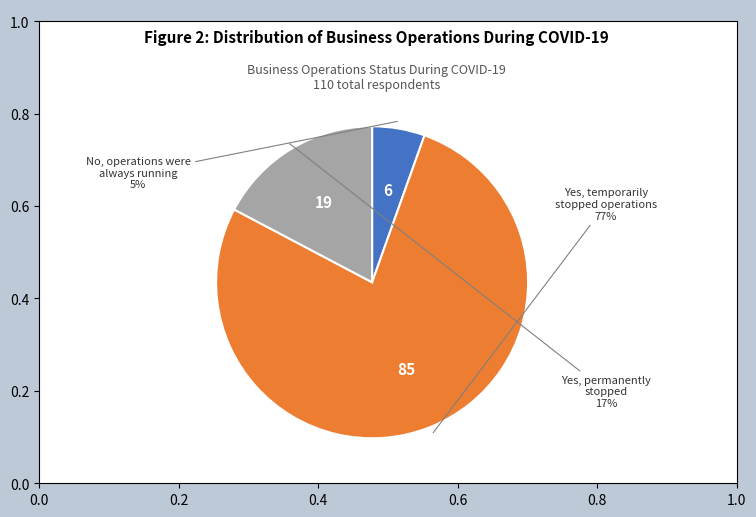

To the nearest percent, what is the average slice percentage?

33%